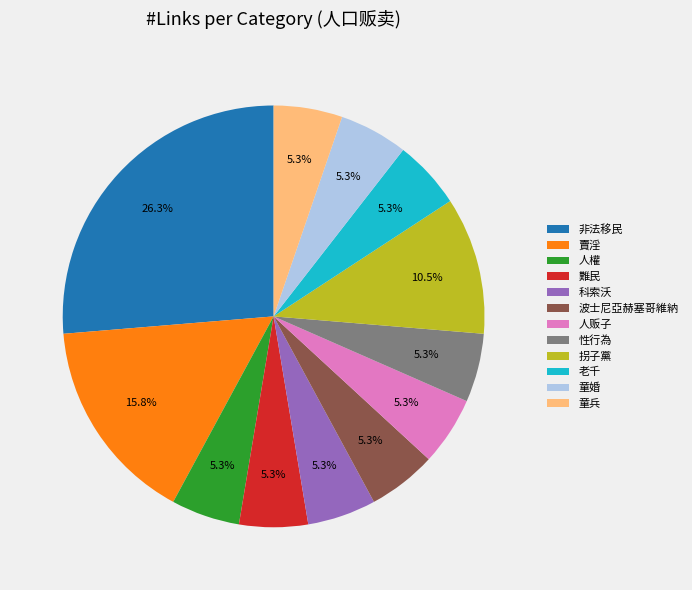

Is 童婚 the majority of the pie?

No